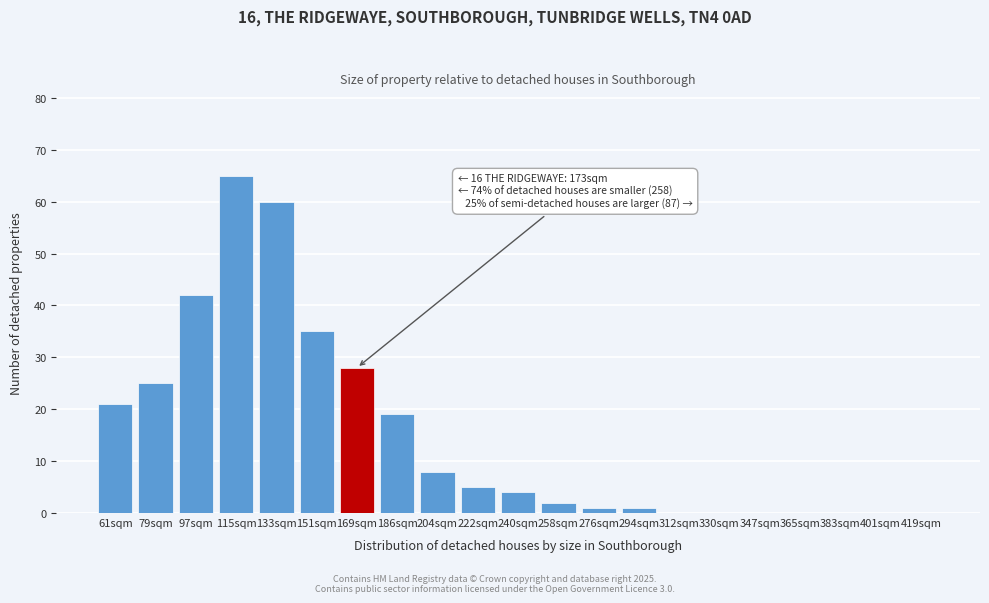

Reading left to right, what are all the values shown in this chart?

61sqm=21	79sqm=25	97sqm=42	115sqm=65	133sqm=60	151sqm=35	169sqm=28	186sqm=19	204sqm=8	222sqm=5	240sqm=4	258sqm=2	276sqm=1	294sqm=1	312sqm=0	330sqm=0	347sqm=0	365sqm=0	383sqm=0	401sqm=0	419sqm=0